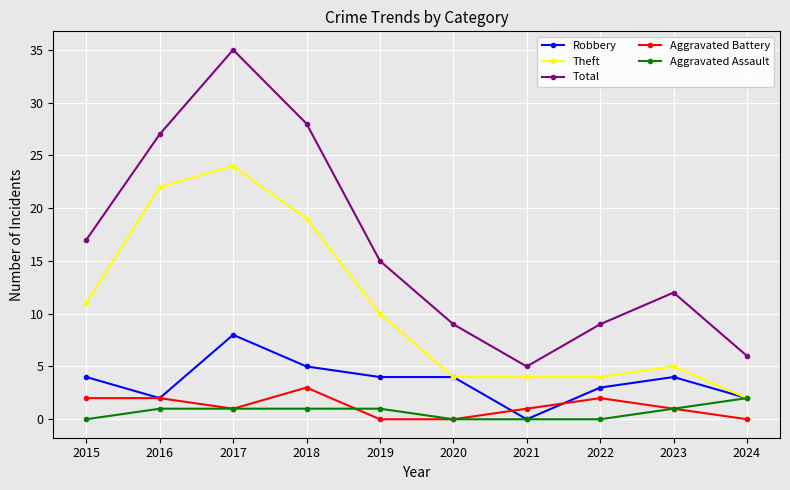

At which category is the sum across all series the highest?

2017